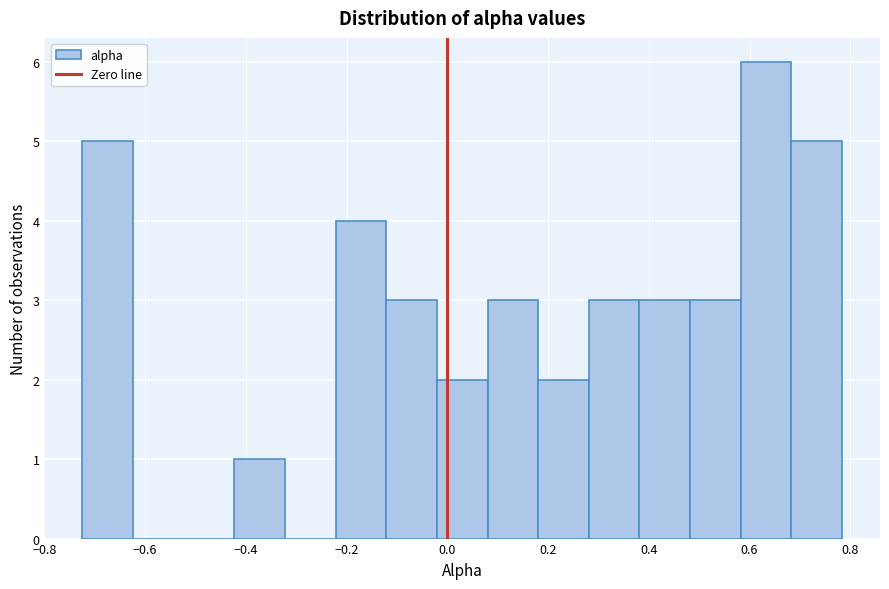

How tall is the bar that spans 0.48 to 0.58 on the x-axis? Neither the bar edges nor the heights are printed on the chart, so give them approximately, as read against the axes.

3